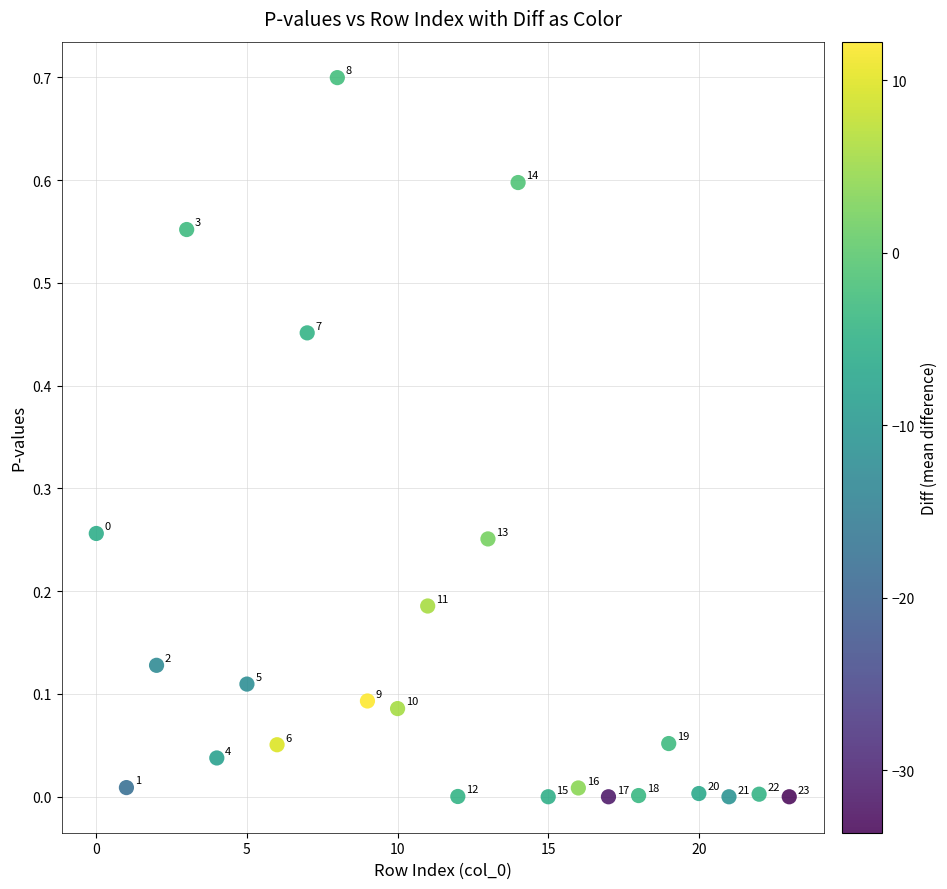

What is the range of Y values (max minus min)?

0.7